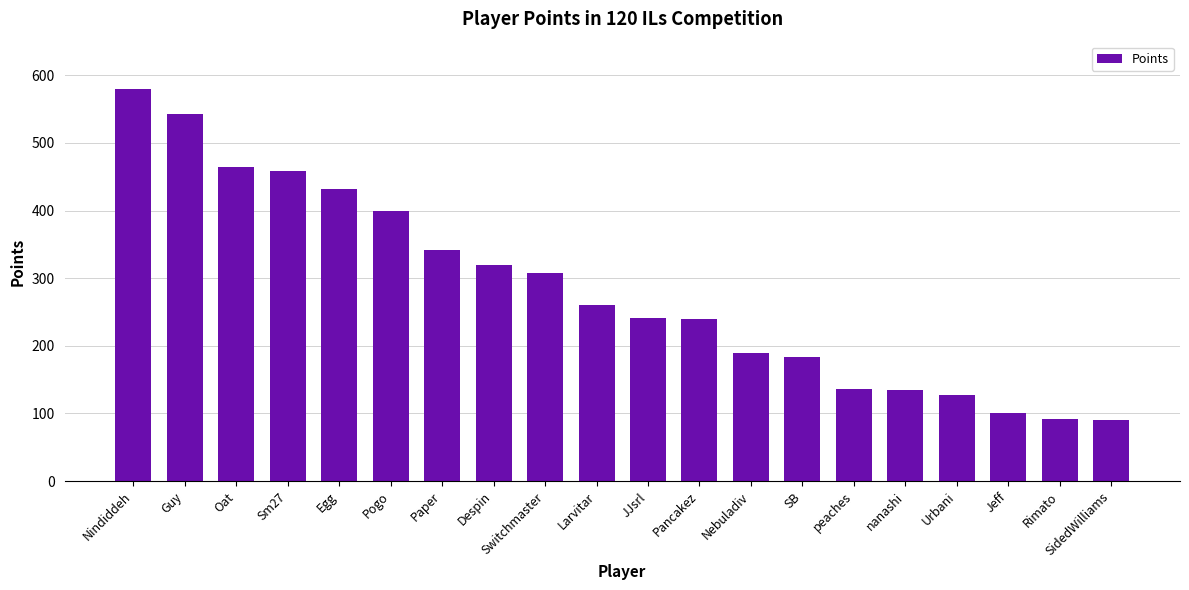

What is the sum of all values?

5639